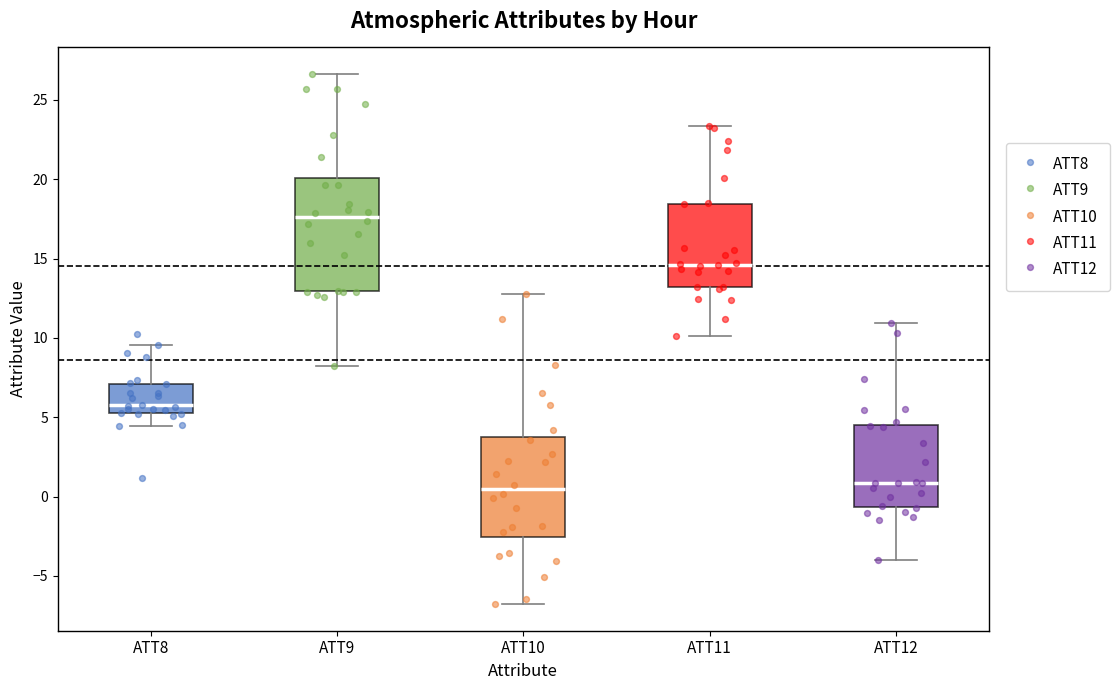

Comparing the boxes themselves (not the whiskers), which one is the tallest?

ATT9